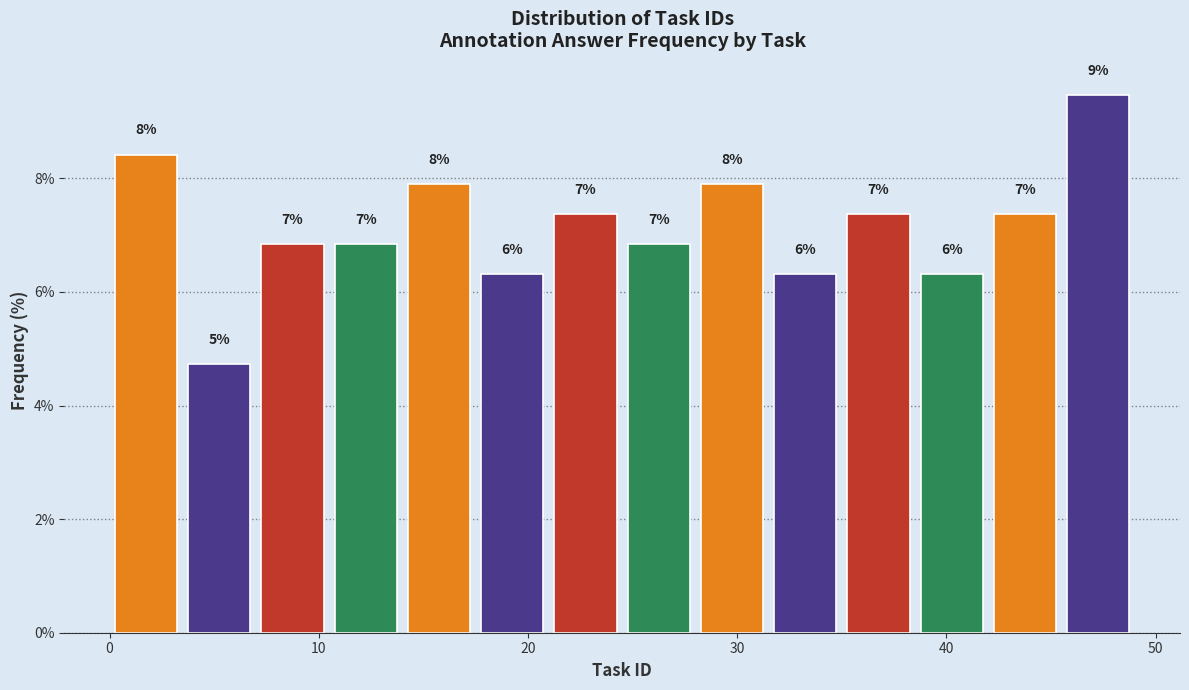

Read against the x-axis, roughly where is the centre of the tallest bar?

47